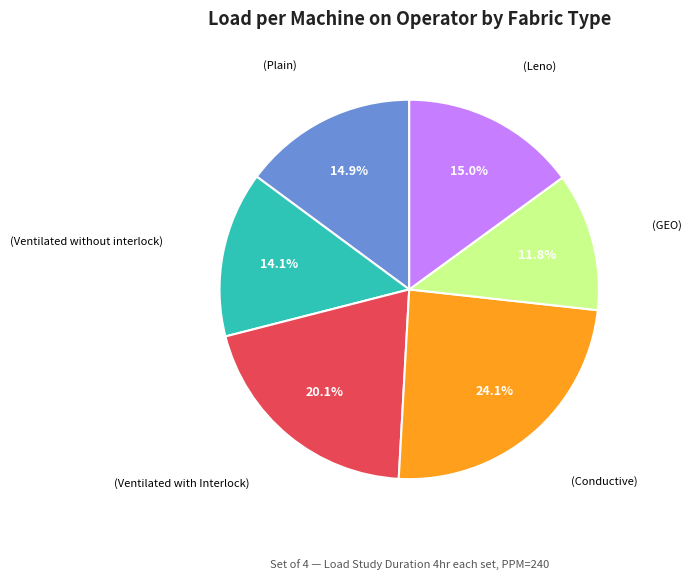

Count the number of slices in the pie.

6